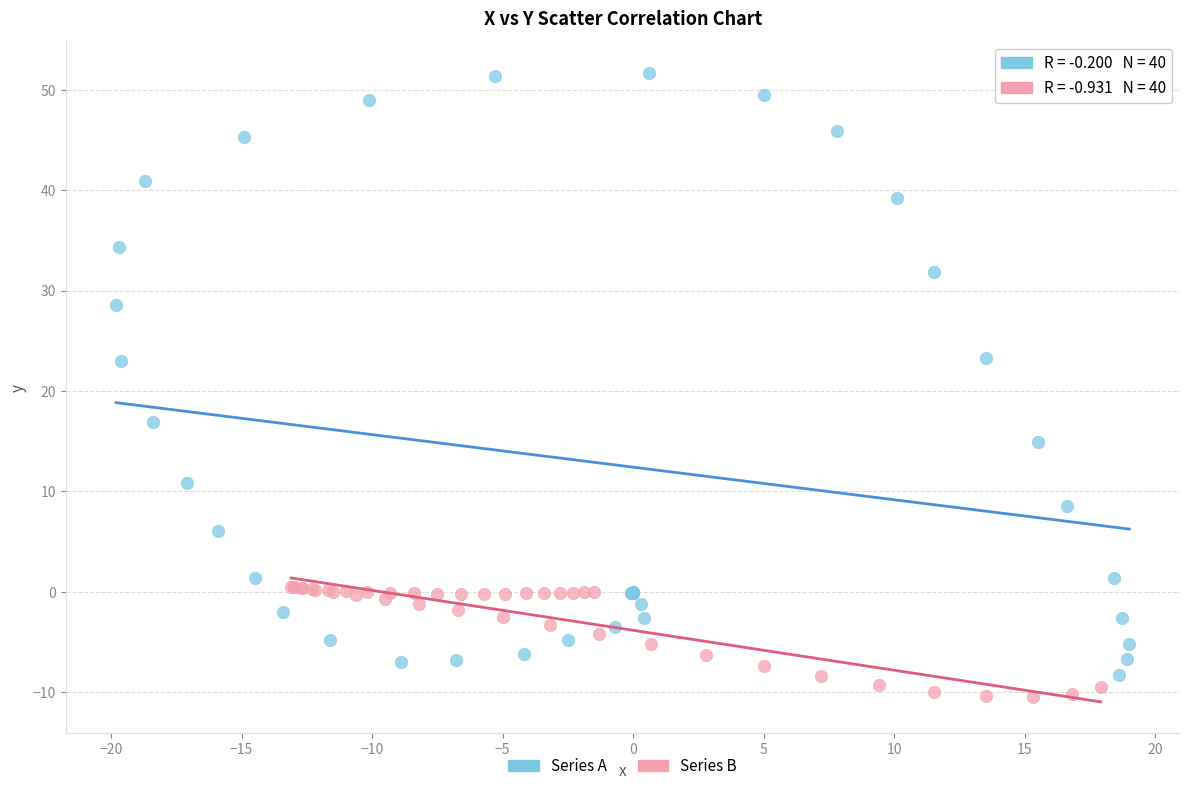

Which series has the largest Y range (max minus min)?

Series A